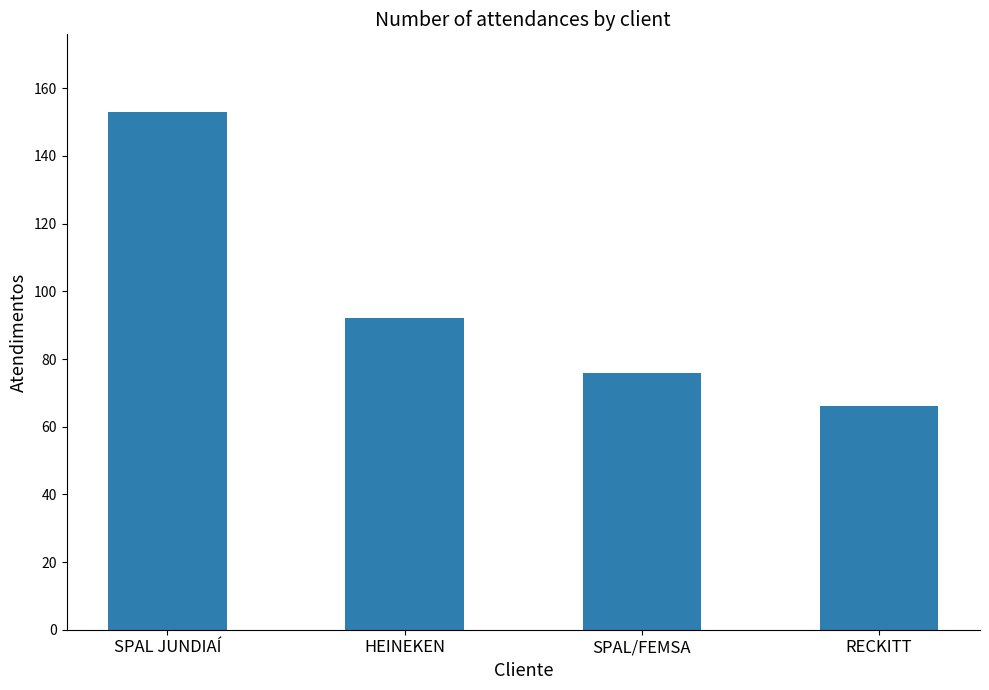

How many data points does each series have?

4